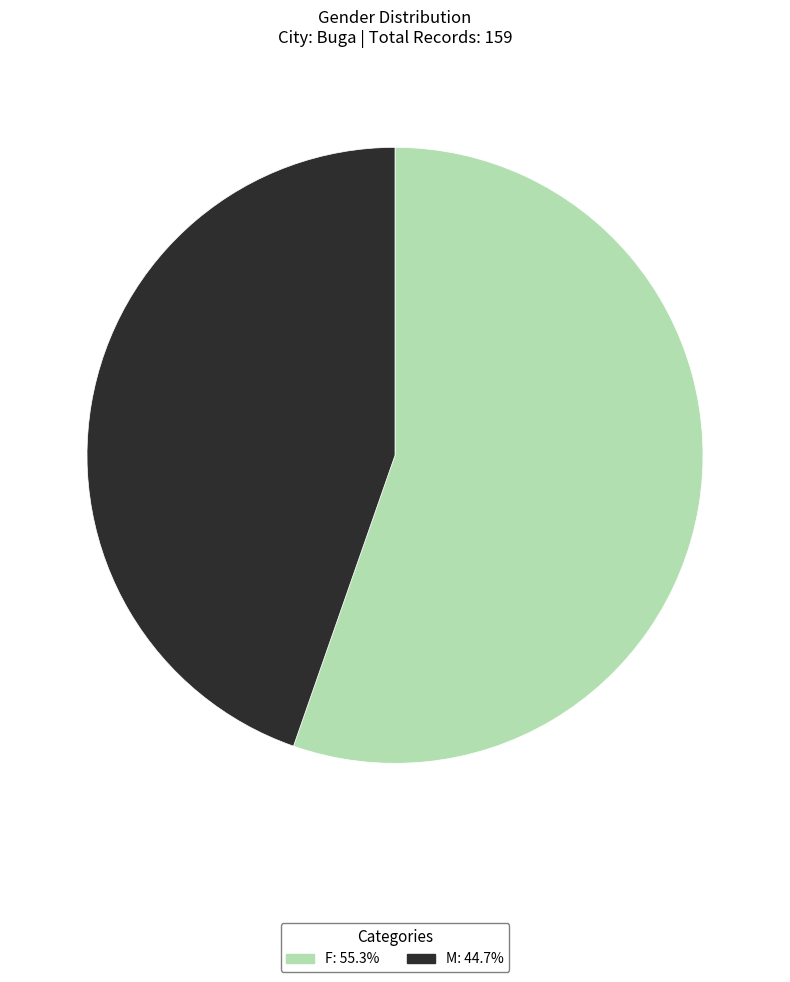

Is it true that F is 45% of the pie?

False